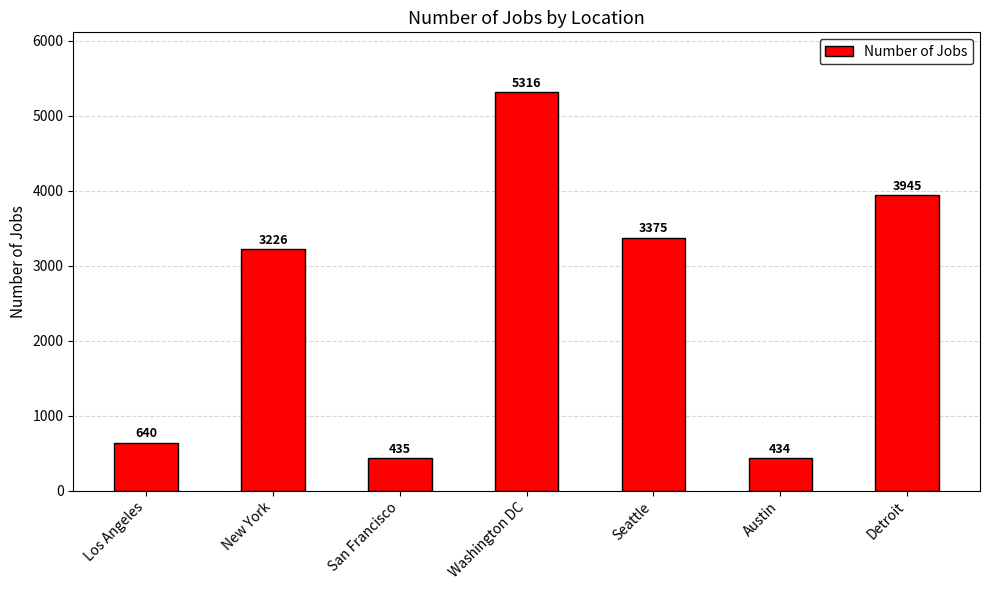

What is the difference between the second highest and minimum values?

3511